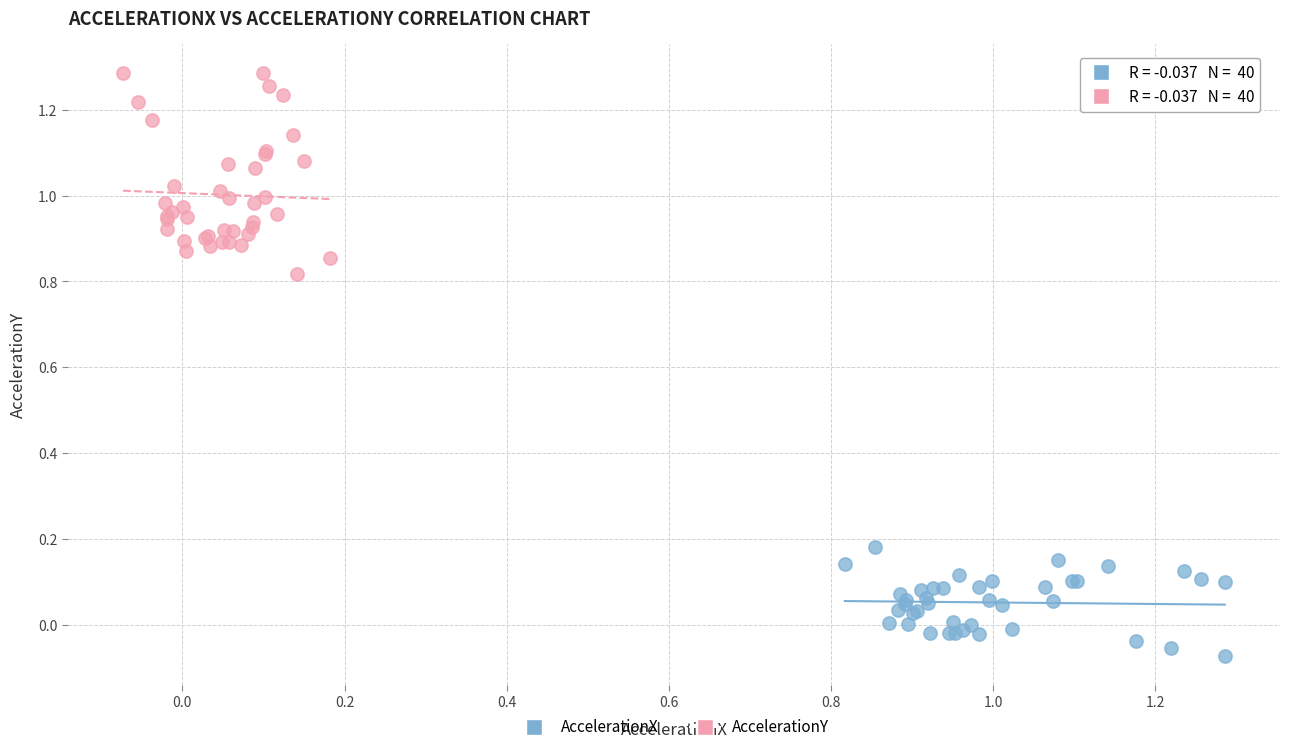

Which series has the widest spread of Y values?

AccelerationY